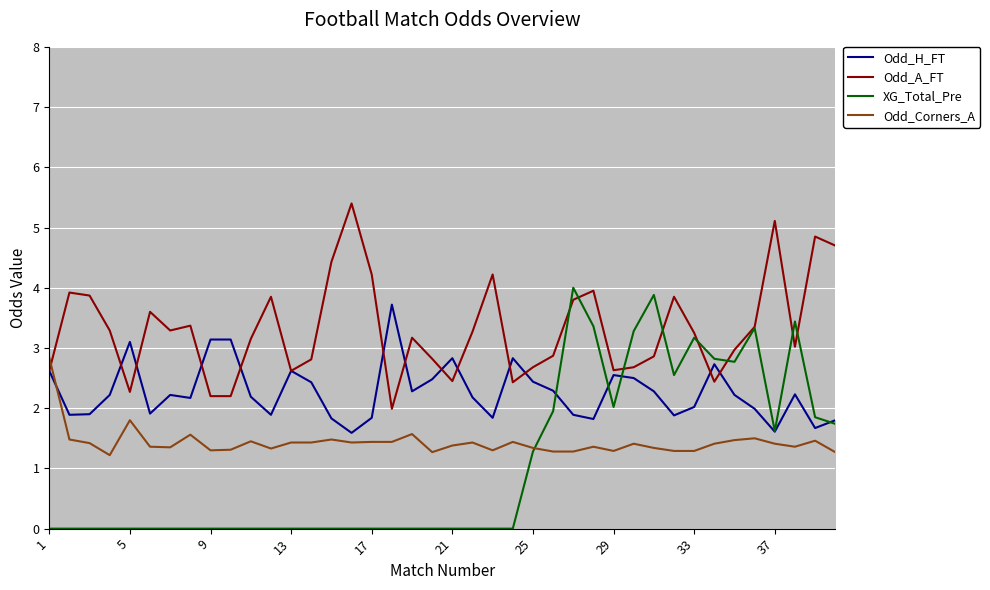

How many times do Odd_Corners_A and Odd_H_FT cross each other?

1